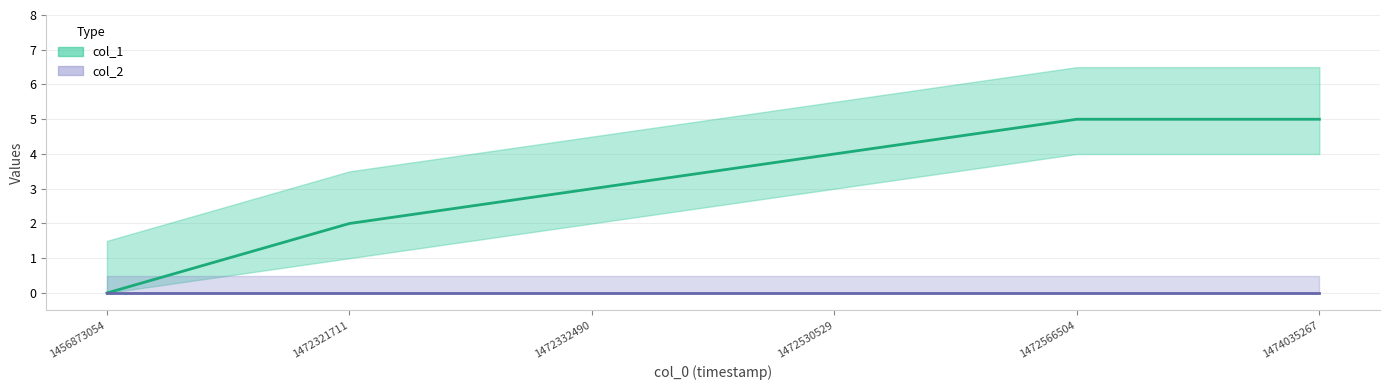

True or false: col_1 and col_2 intersect in this chart.

False